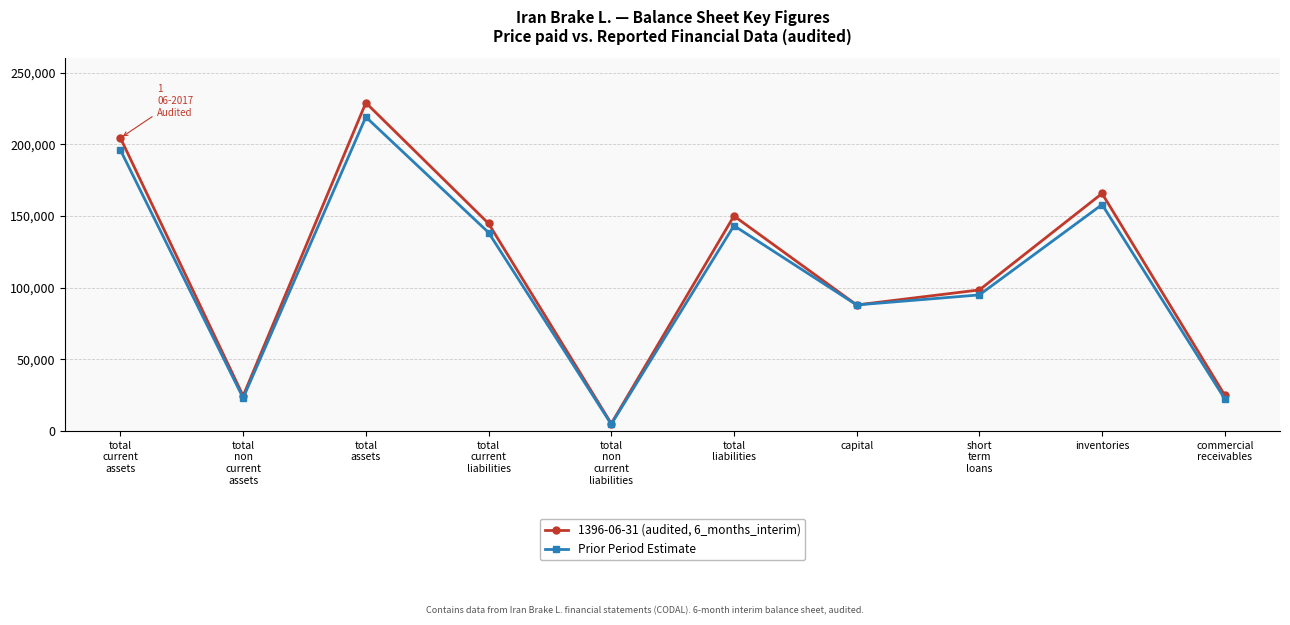

How many lines are shown in the chart?

2